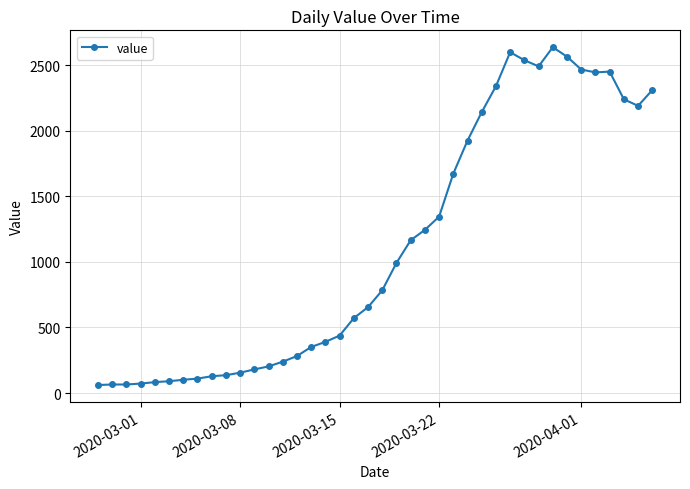

What is the value of the 25th point from the left?

1345